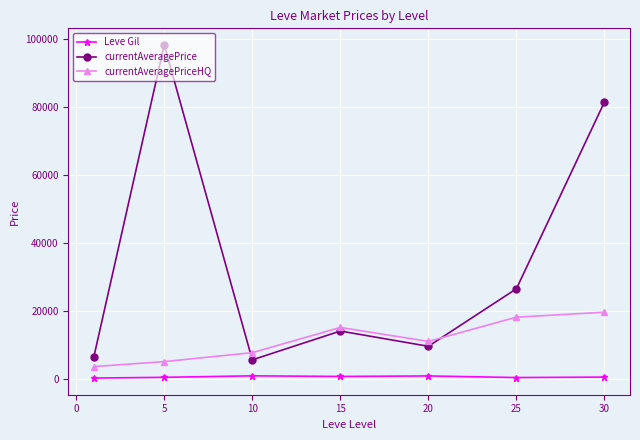

What is the maximum value shown in the chart?

98232.9